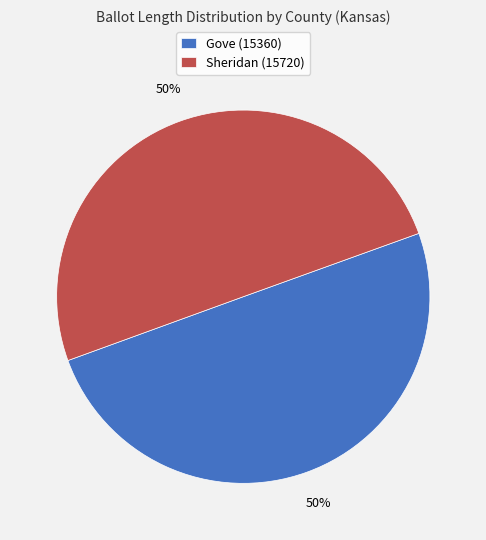

Count the number of slices in the pie.

2